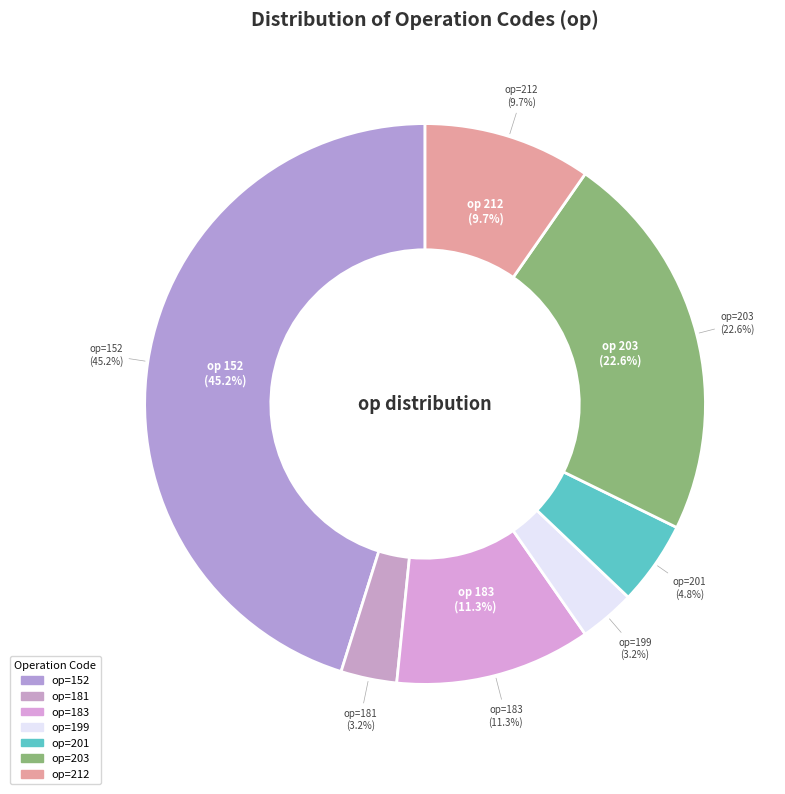

Which has a higher value, 203 or 183?

203